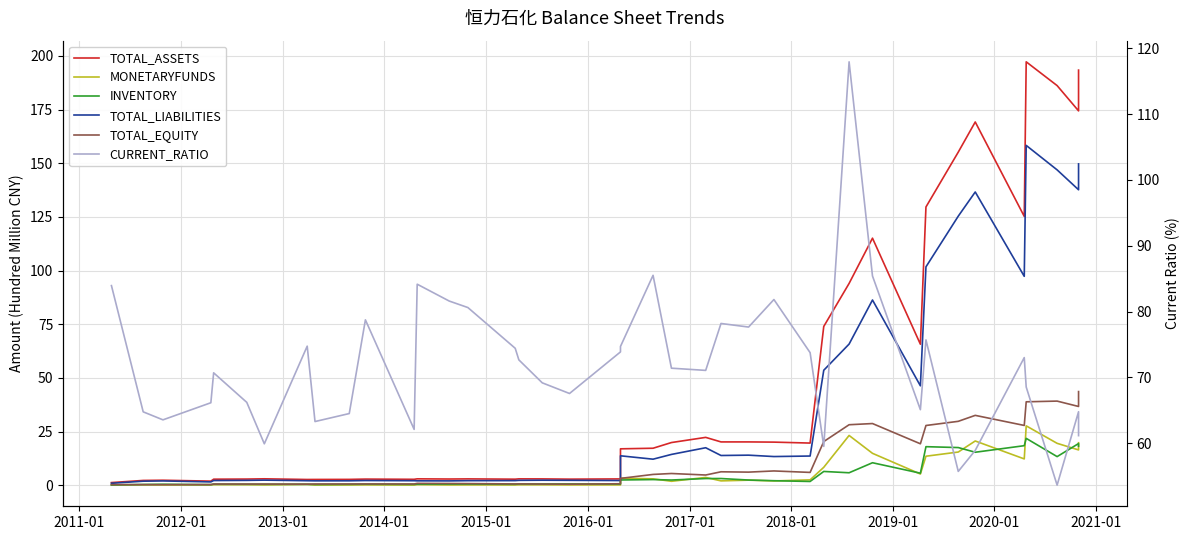

What are all the series names shown in the legend?

TOTAL_ASSETS, MONETARYFUNDS, INVENTORY, TOTAL_LIABILITIES, TOTAL_EQUITY, CURRENT_RATIO